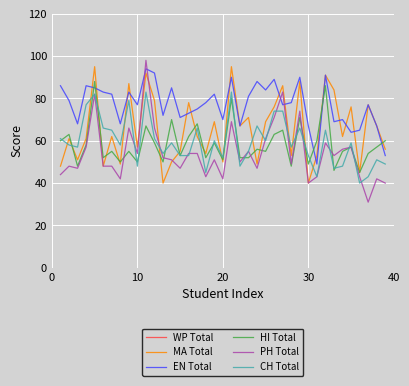

What is the maximum value for MA Total?

95